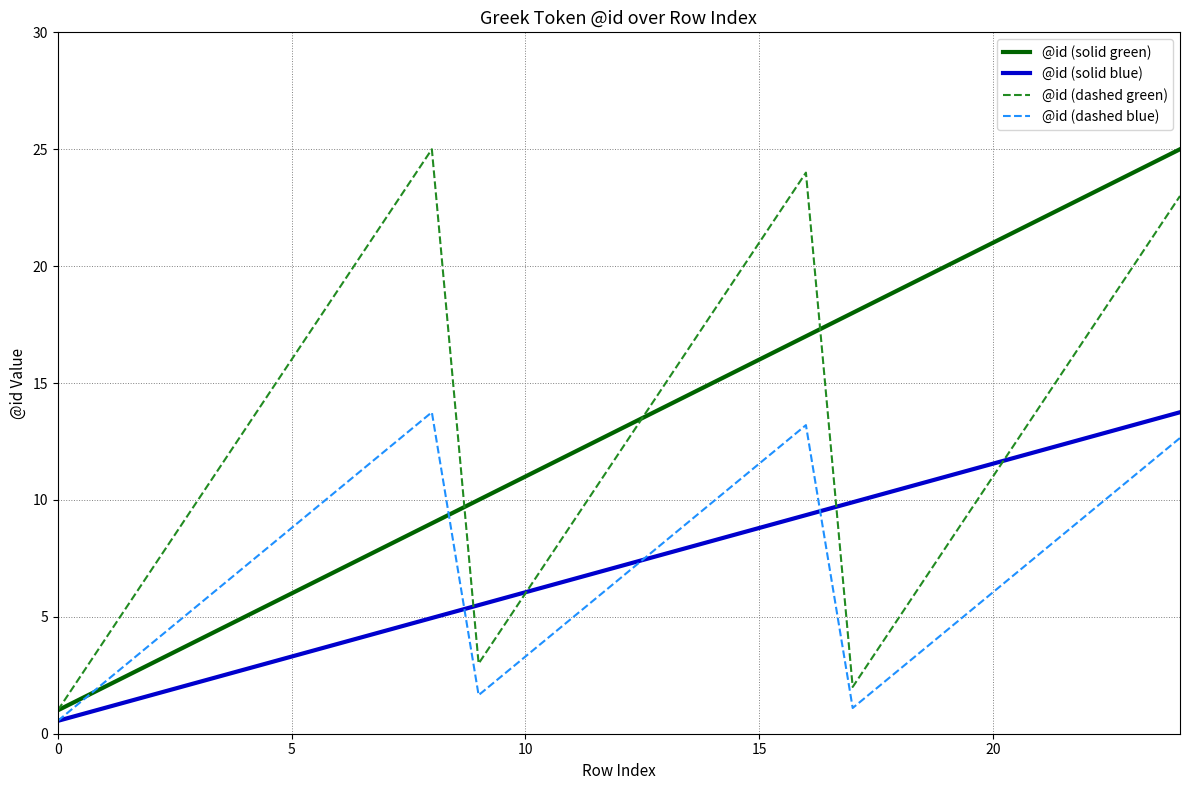

What is the greatest value displayed?

25.0